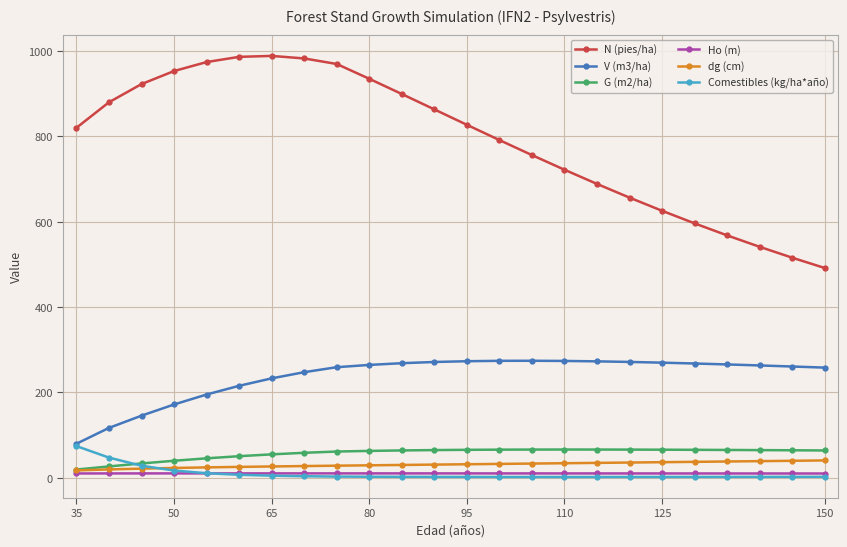

What is the value of the Ho (m) point at the 11th from the left?

10.4